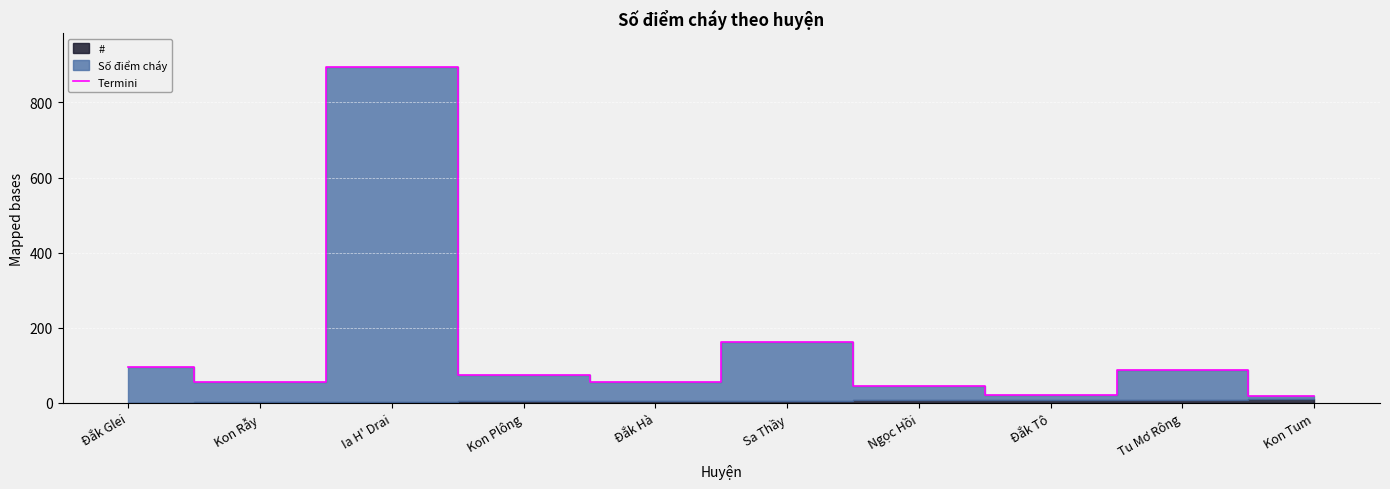

What is the change in value from Kon Rẫy to Đắk Hà?

+1